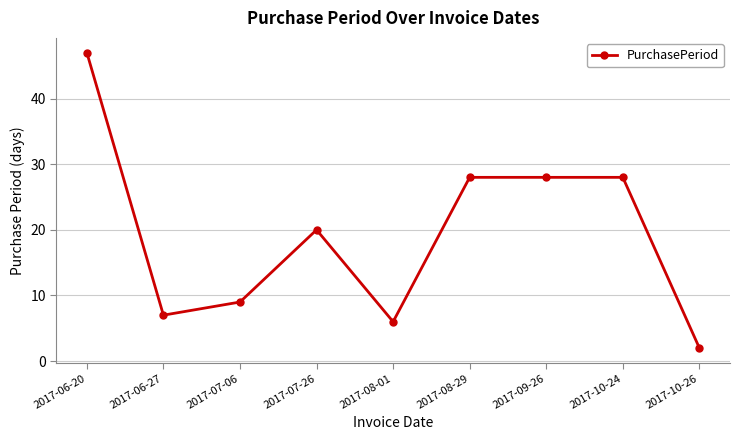

Reading left to right, what are all the values shown in this chart?

2017-06-20=47	2017-06-27=7	2017-07-06=9	2017-07-26=20	2017-08-01=6	2017-08-29=28	2017-09-26=28	2017-10-24=28	2017-10-26=2